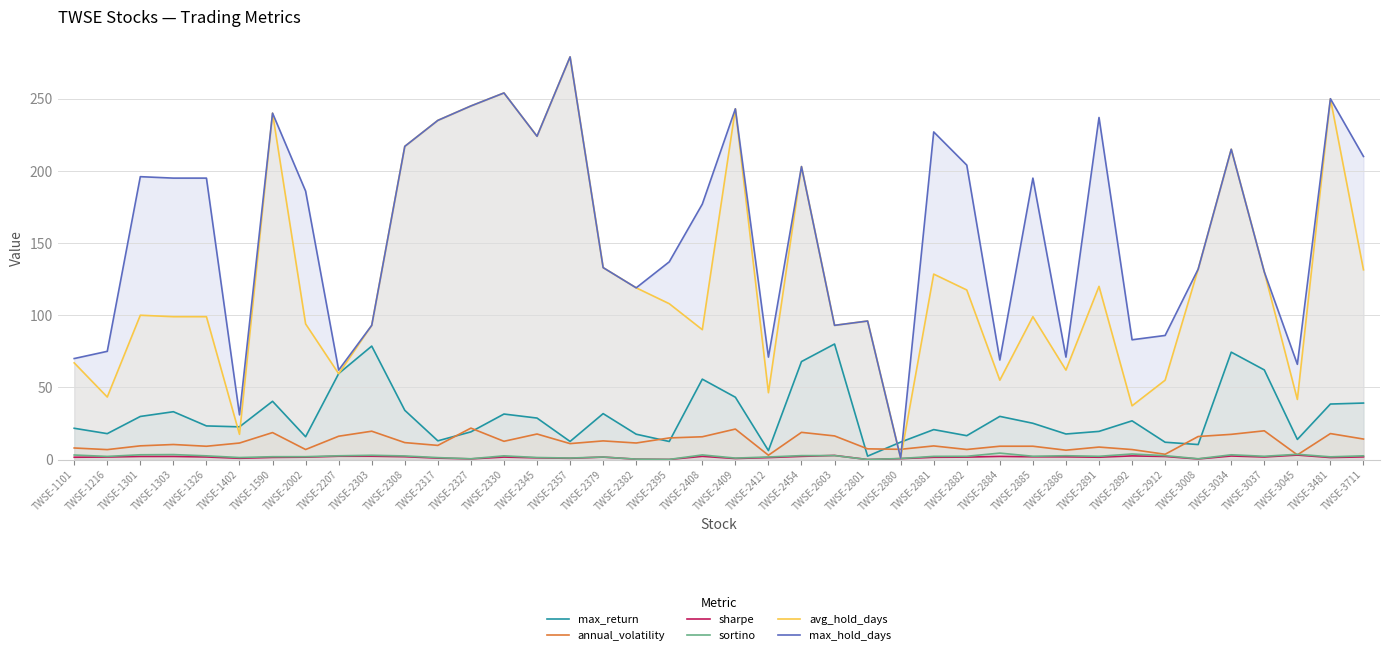

How many times do sortino and sharpe cross each other?

2